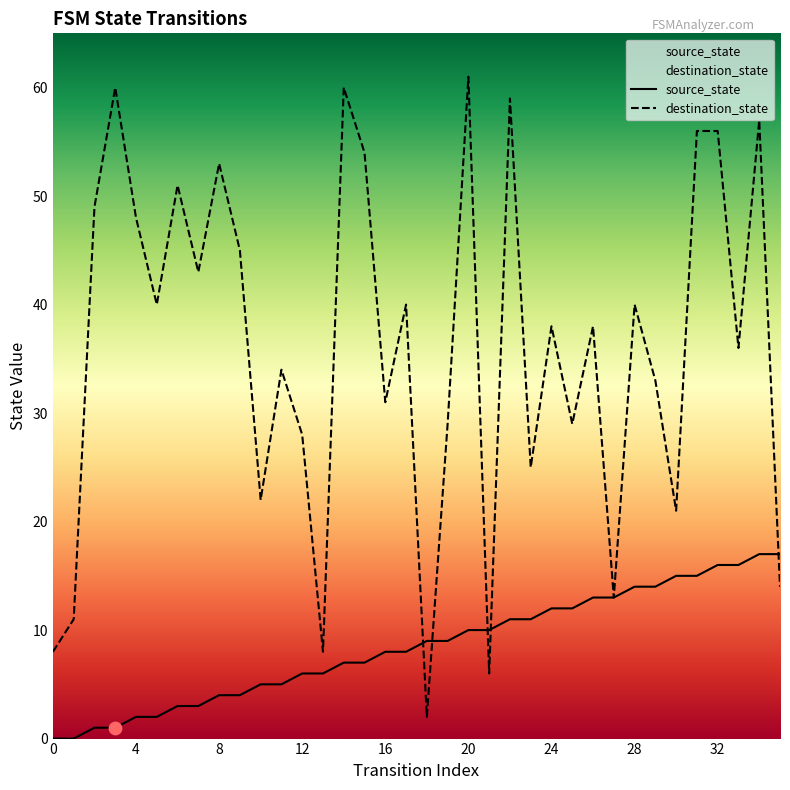

What are all the series names shown in the legend?

source_state, destination_state